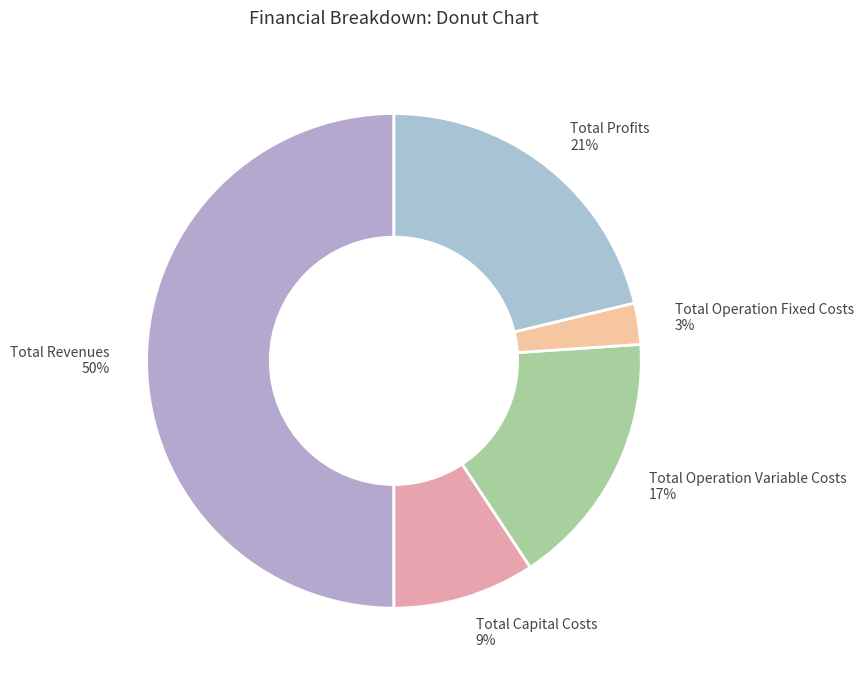

To the nearest percent, what is the average slice percentage?

20%